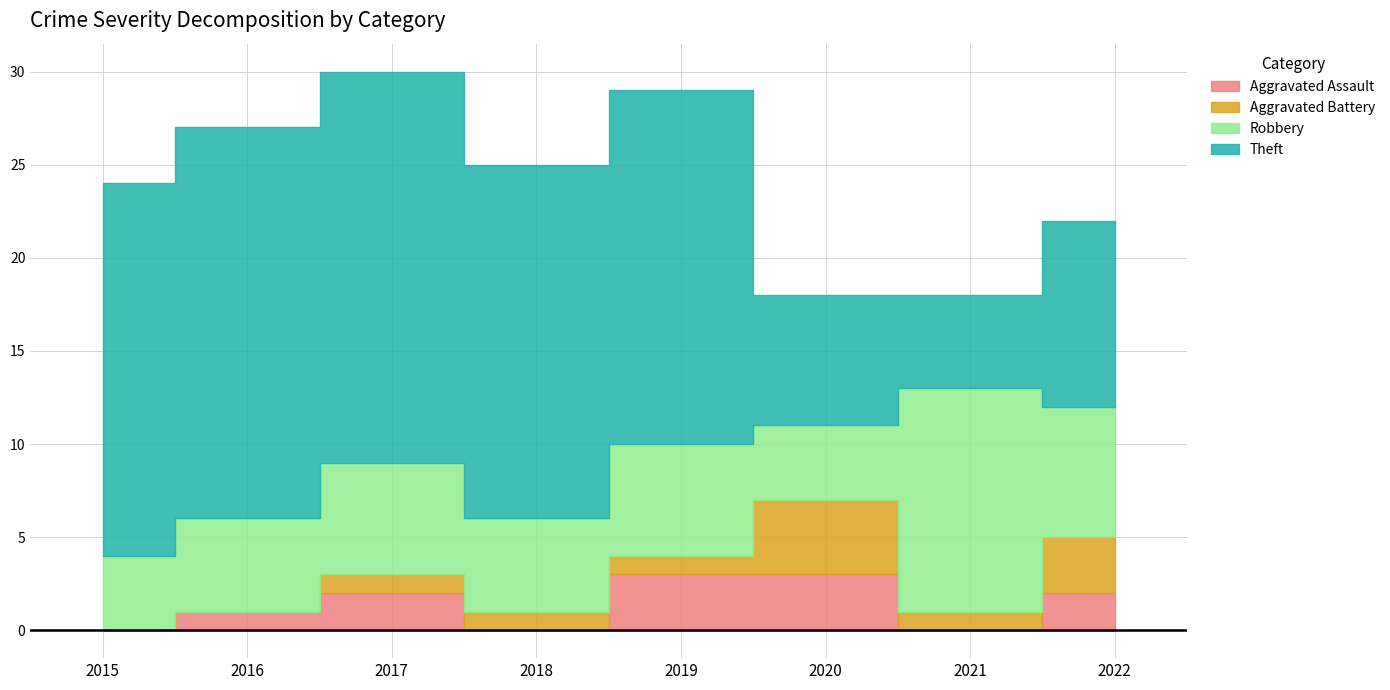

Count the Aggravated Battery values in the range 1 to 3.

5